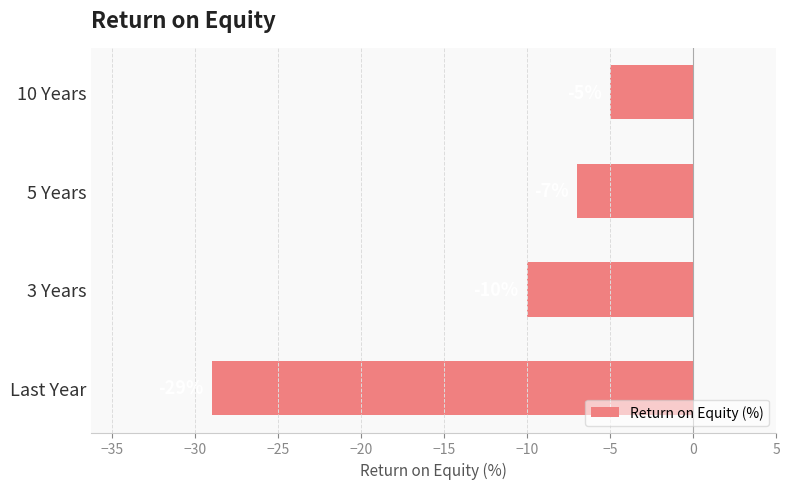

Between 10 Years and 3 Years, which is larger?

10 Years